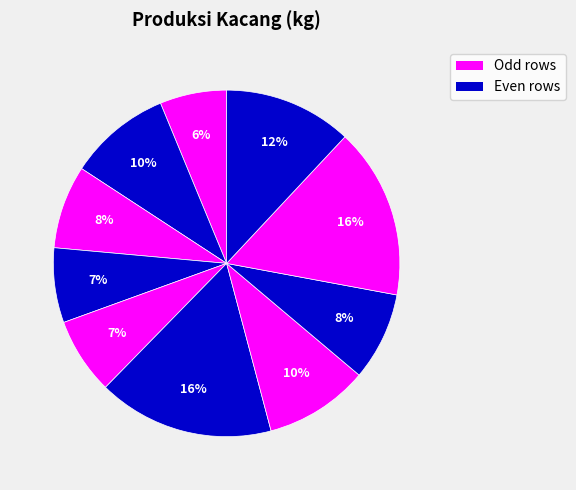

Count the number of slices in the pie.

10